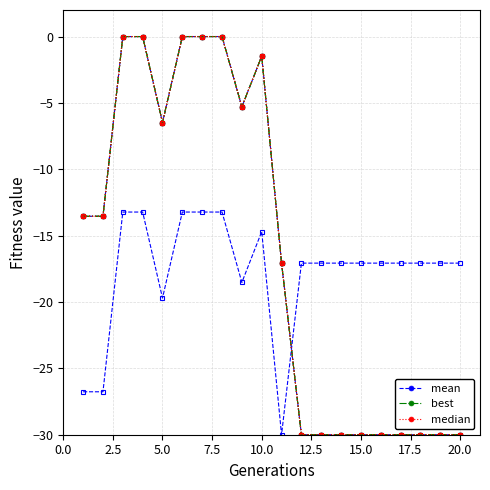

What is the minimum value shown in the chart?

-30.0